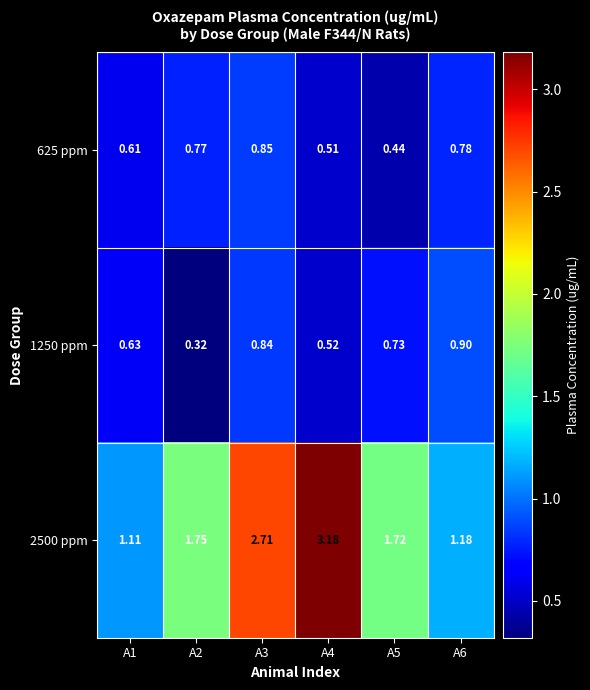

Is the value of 2500 ppm at A6 greater than the value of 1250 ppm at A1?

Yes